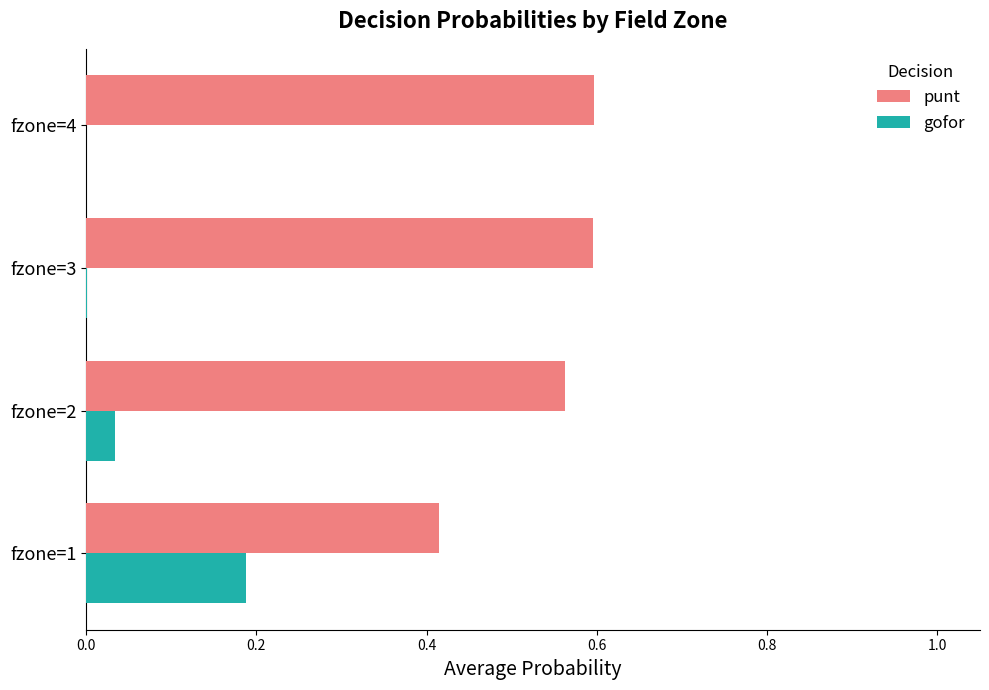

Is the value of gofor at fzone=3 greater than the value of punt at fzone=2?

No